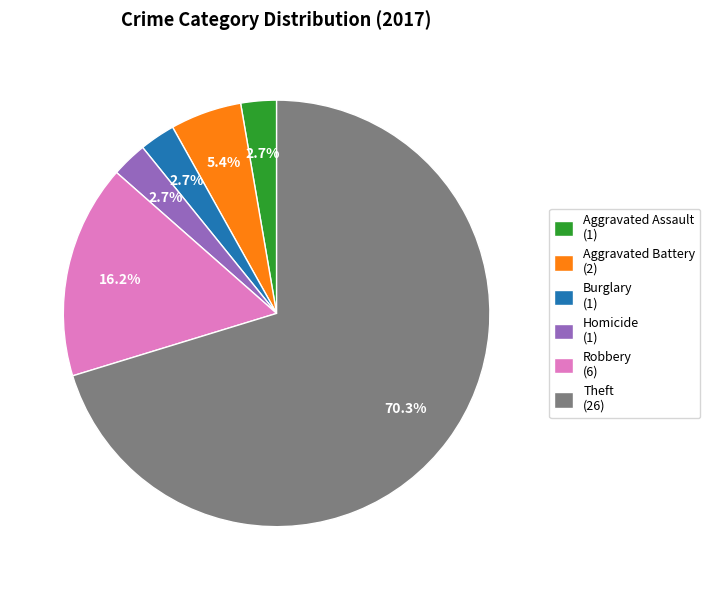

How many segments does this pie chart have?

6